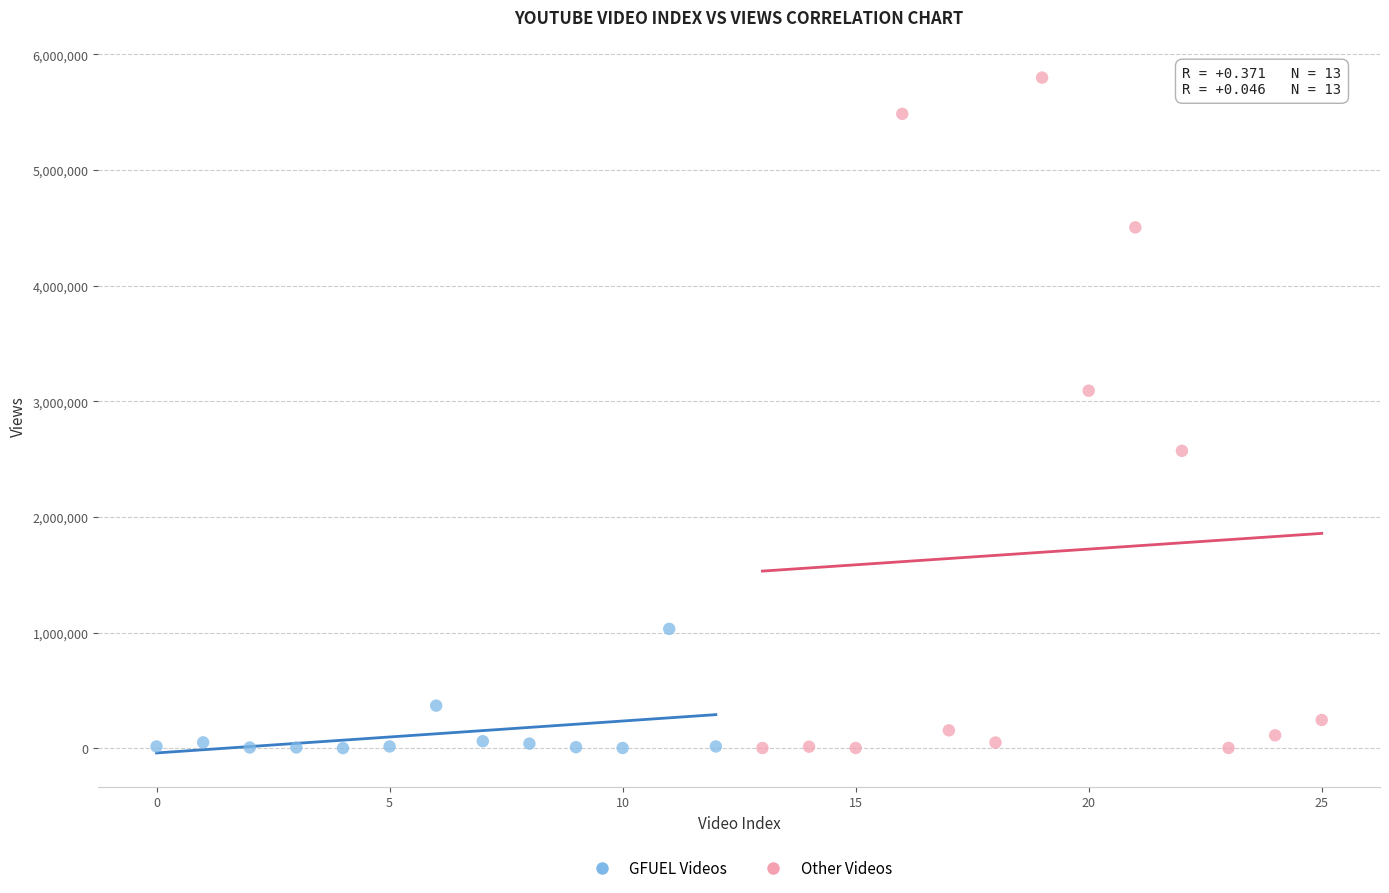

Which series has the largest Y range (max minus min)?

Other Videos